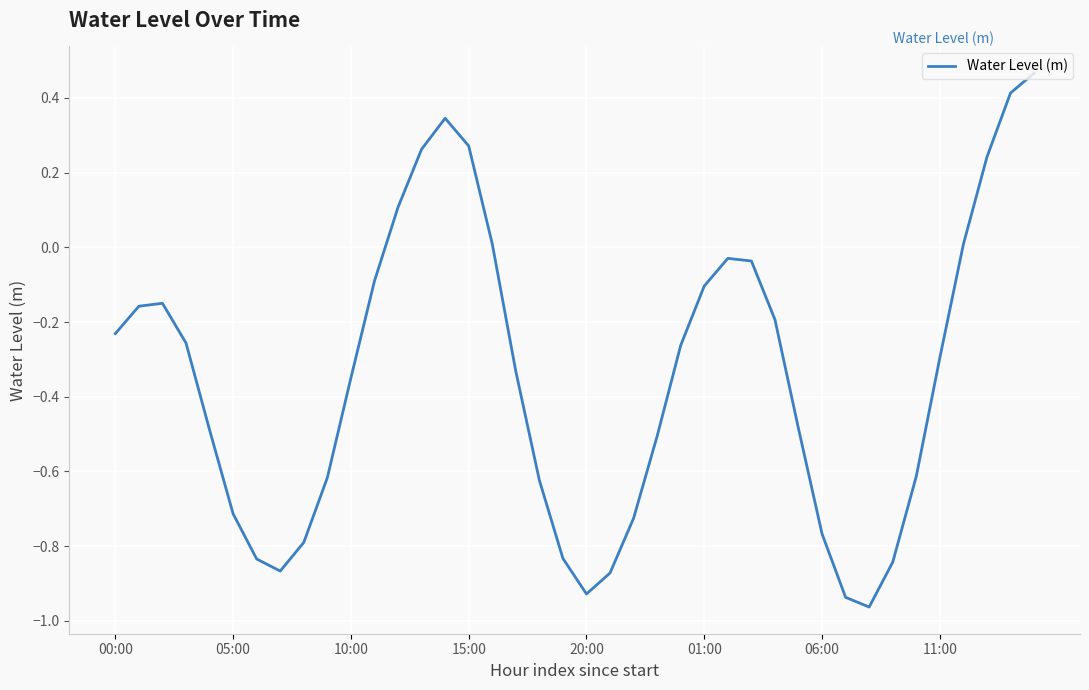

What is the difference between the maximum and minimum values?

1.4